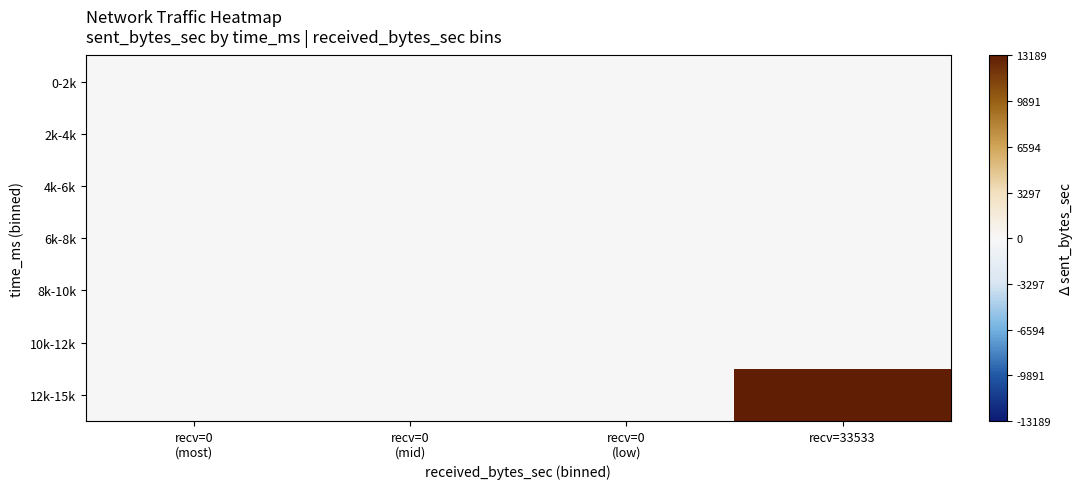

Which series has the largest range (max minus min)?

12k-15k